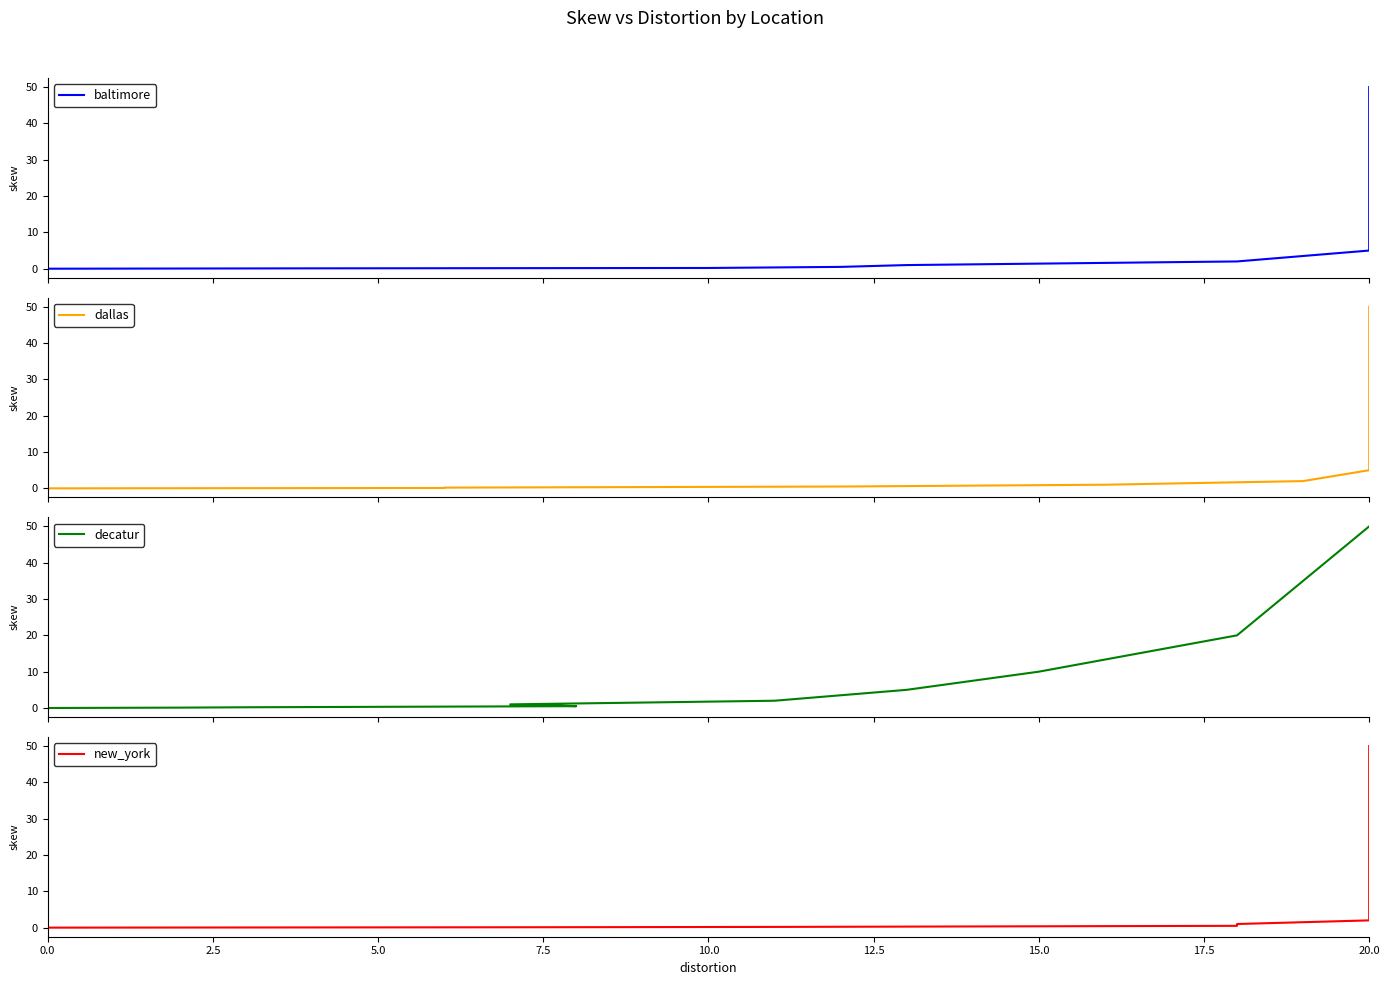

True or false: decatur and dallas cross at least once.

False